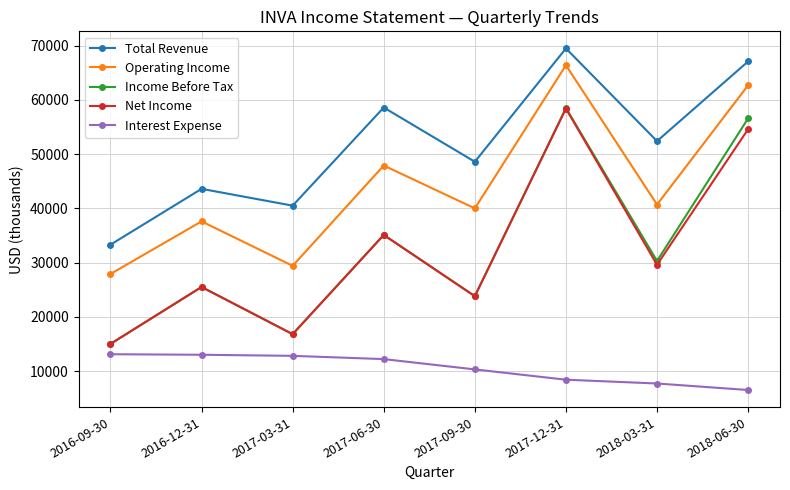

True or false: Operating Income and Interest Expense cross at least once.

False